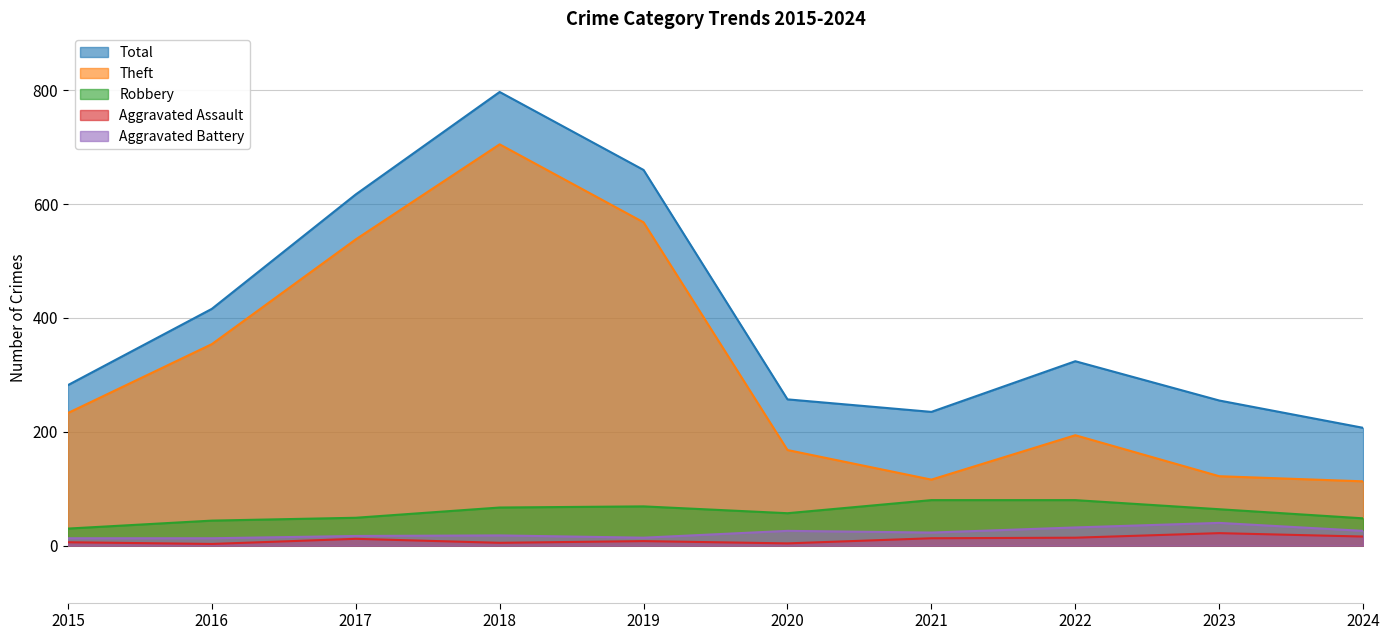

What is the value of the Total point at the 1st from the left?

282